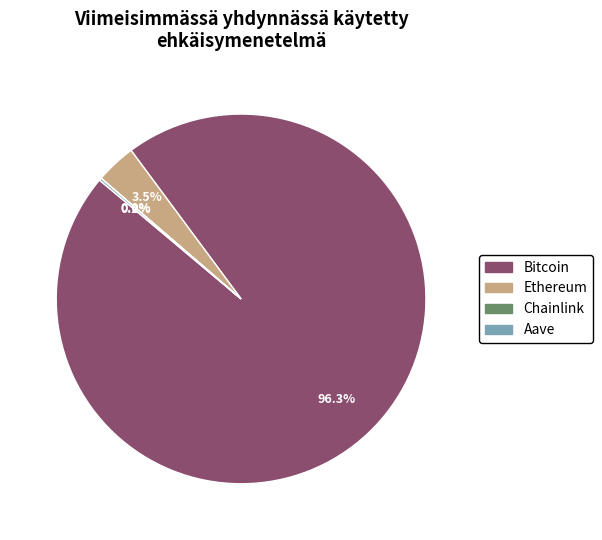

To the nearest percent, what is the average slice percentage?

25%